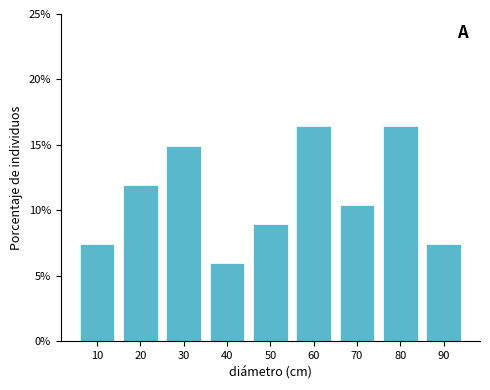

Reading left to right, transcribe all the data shown in this chart.

10=7.5	20=11.9	30=14.9	40=6.0	50=9.0	60=16.4	70=10.4	80=16.4	90=7.5